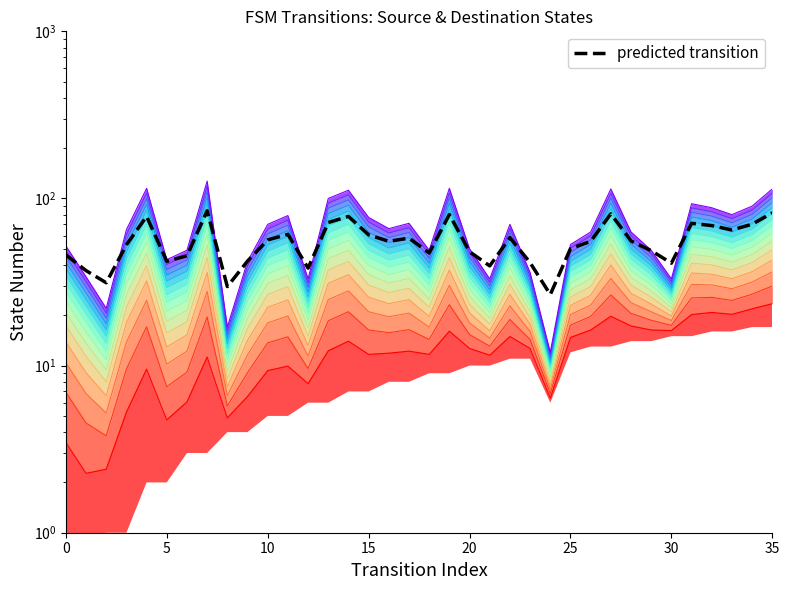

Read the value at 16.

55.4